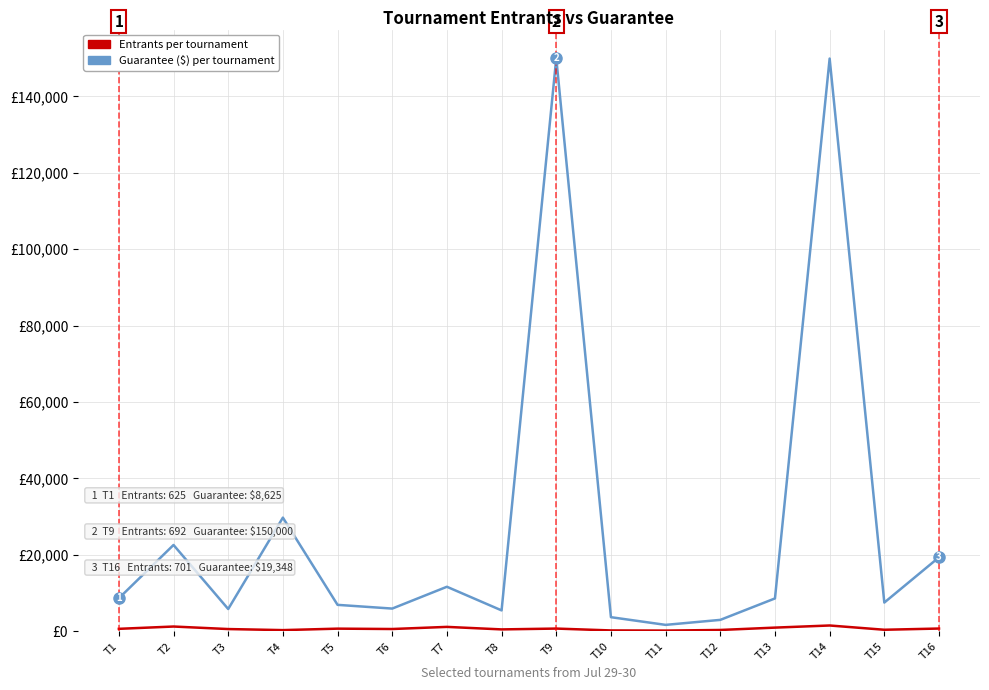

Does the chart have visible grid lines?

Yes